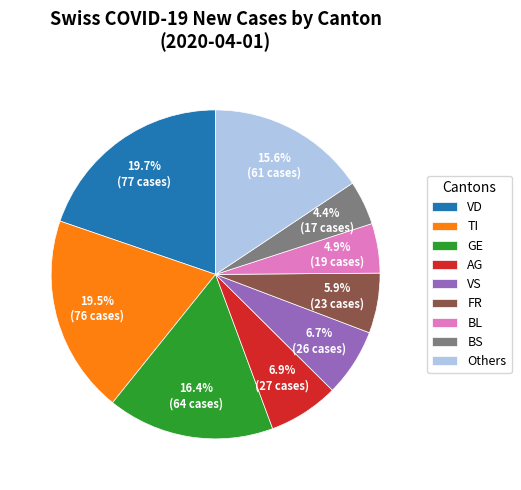

How many segments does this pie chart have?

9